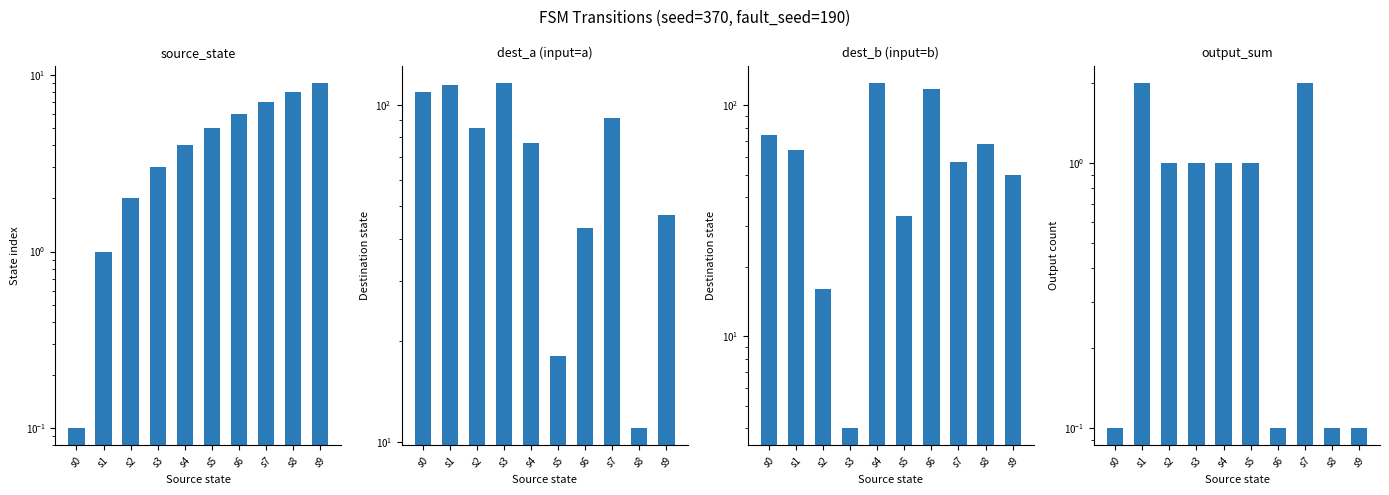

How many bars are there in total?

40